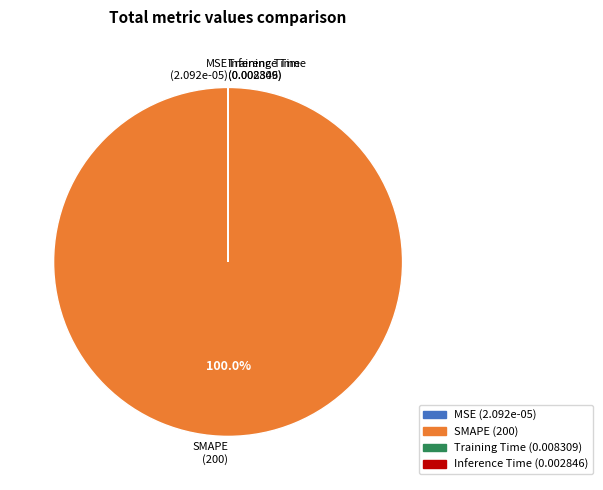

Does any single category account for the majority?

Yes